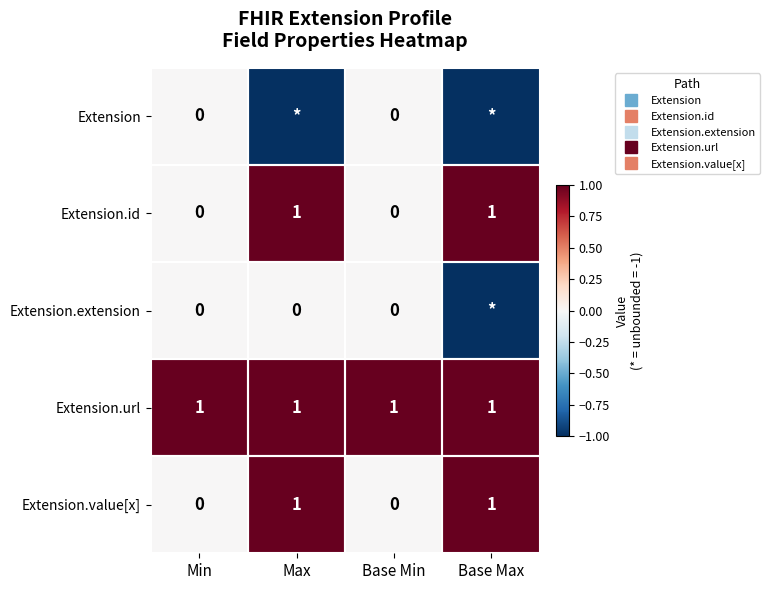

Which series has the largest range (max minus min)?

Extension